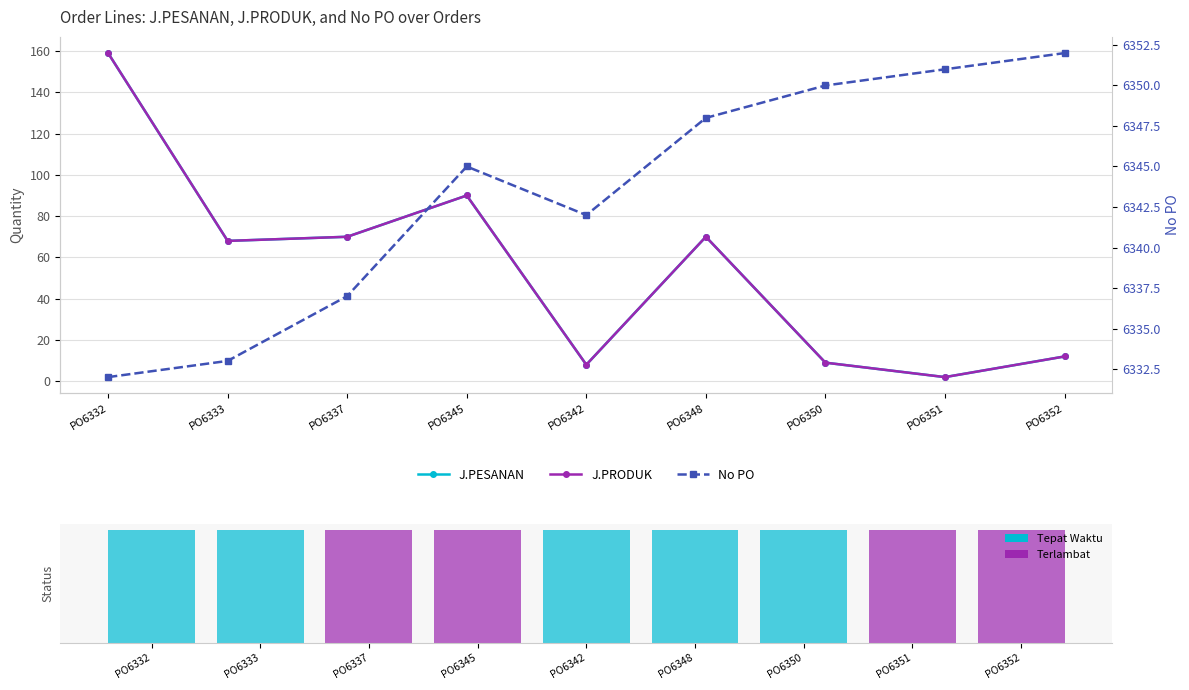

At which category is the sum across all series the highest?

PO6332